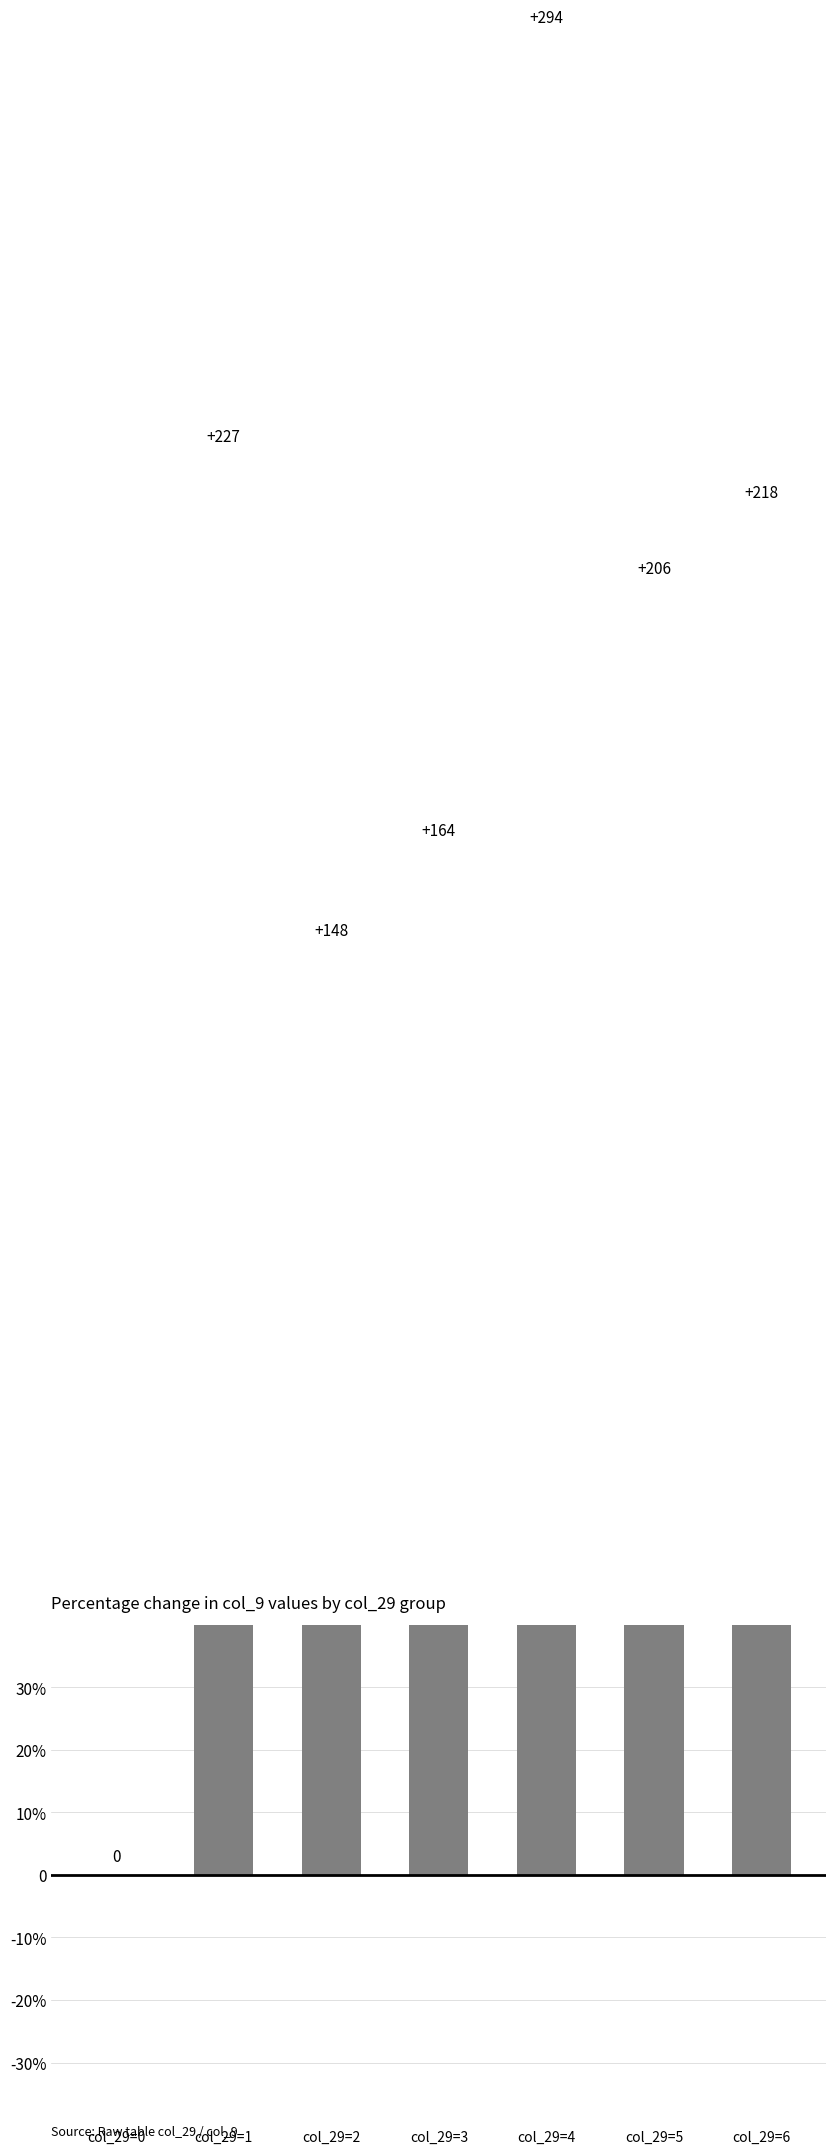

List the labels in order of value, largest first.

col_29=4, col_29=1, col_29=6, col_29=5, col_29=3, col_29=2, col_29=0